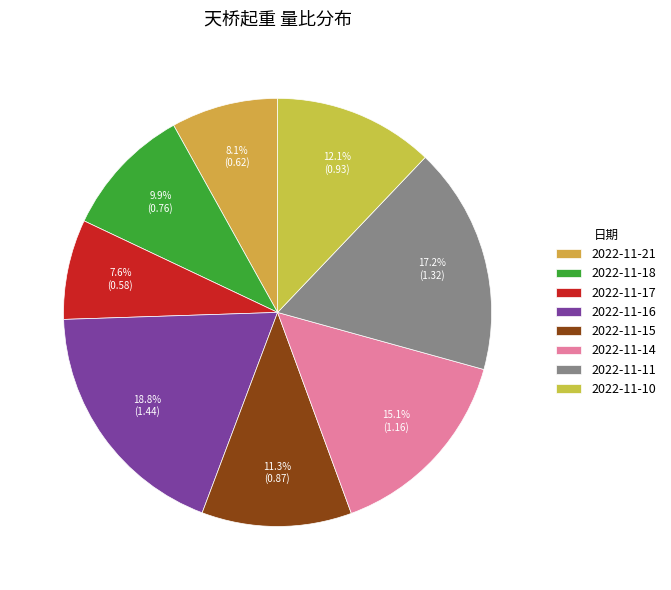

To the nearest percent, what is the combined percentage of 2022-11-14 and 2022-11-16?

34%